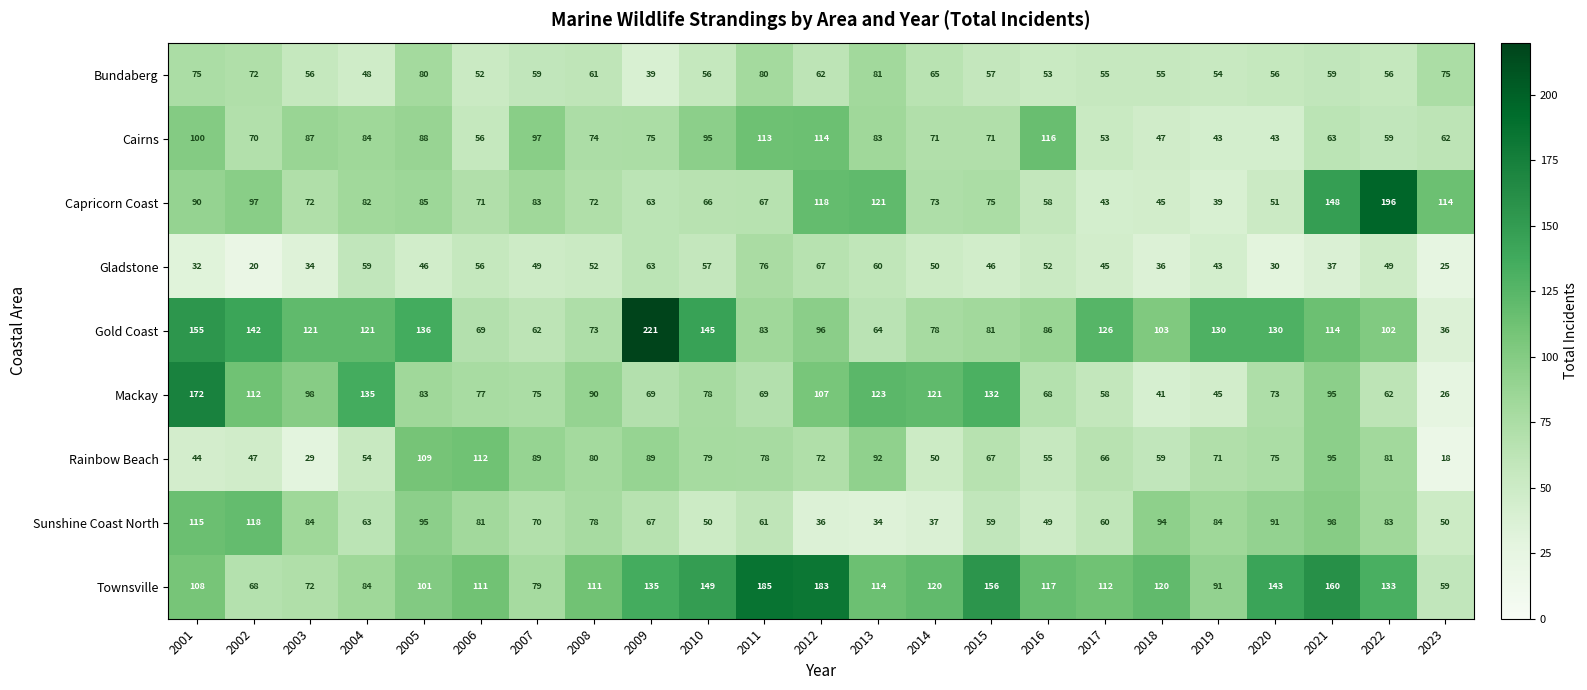

Between 2006 and 2007, which series saw the biggest shift?

Cairns